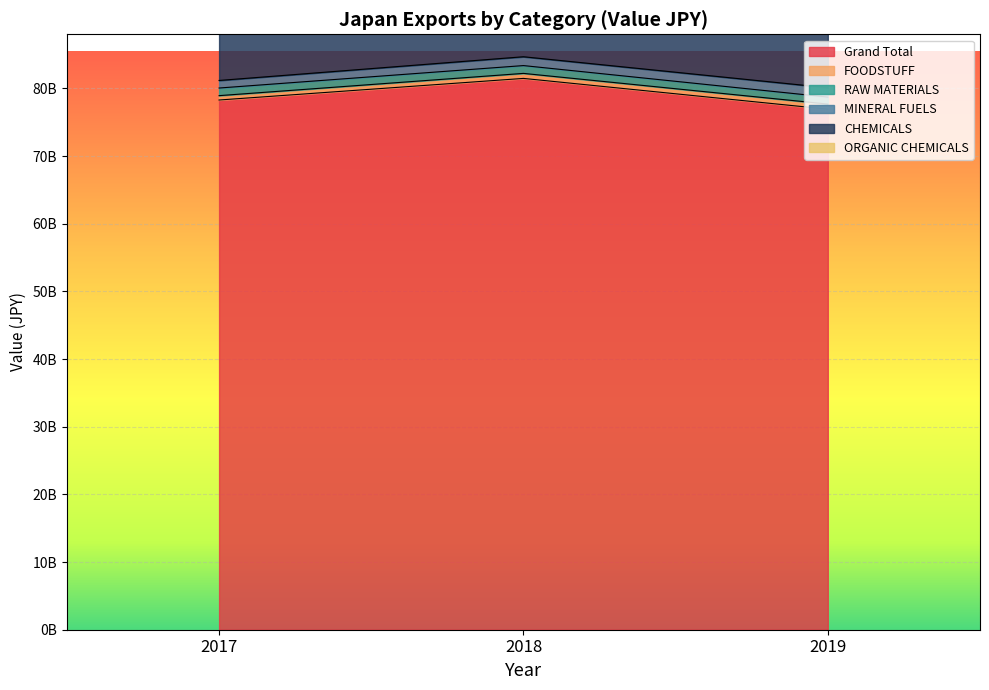

What is the total value across all series at 2017?

91324291712